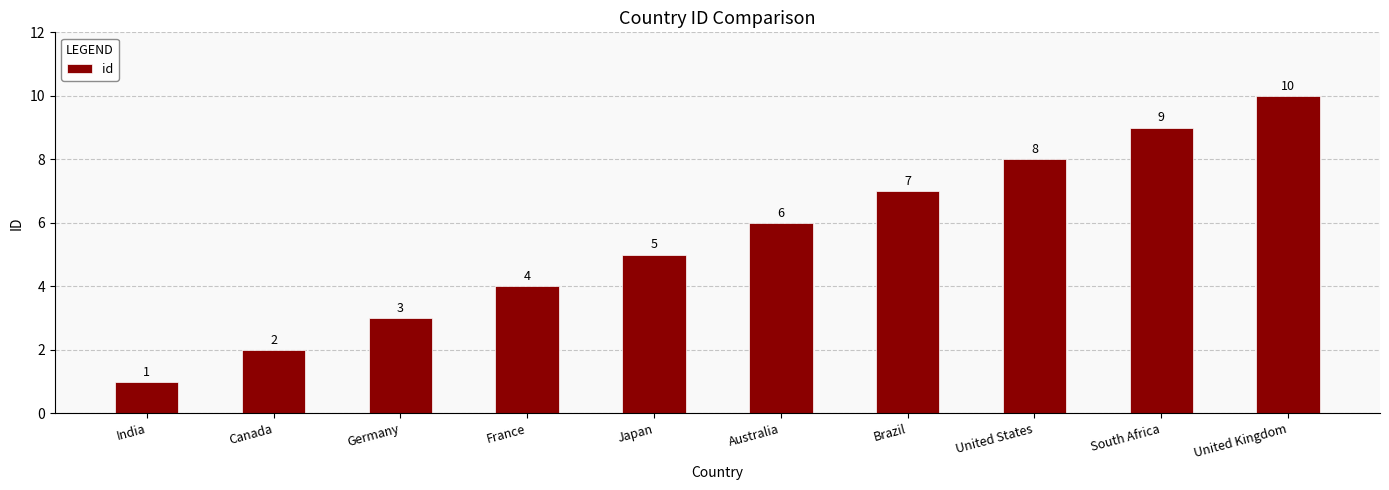

The value at Brazil is 3. True or false?

False